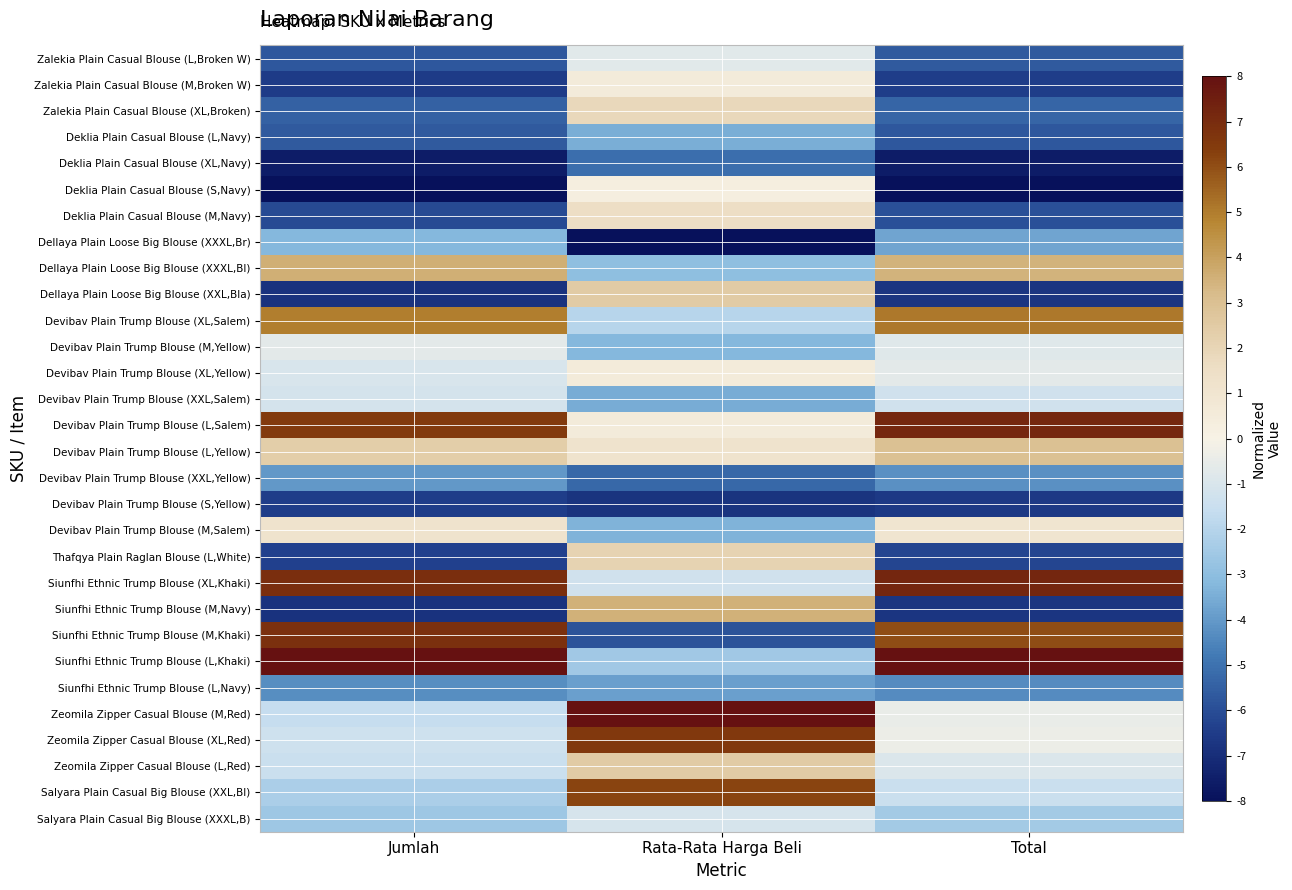

Reading right to left, list all the values displayed in this chart.

Zalekia Plain Casual Blouse (L,Broken W): Total=-5.7	Rata-Rata Harga Beli=-0.7	Jumlah=-5.7
Zalekia Plain Casual Blouse (M,Broken W): Total=-6.5	Rata-Rata Harga Beli=0.5	Jumlah=-6.5
Zalekia Plain Casual Blouse (XL,Broken): Total=-5.3	Rata-Rata Harga Beli=1.8	Jumlah=-5.5
Deklia Plain Casual Blouse (L,Navy): Total=-5.7	Rata-Rata Harga Beli=-3.5	Jumlah=-5.6
Deklia Plain Casual Blouse (XL,Navy): Total=-7.6	Rata-Rata Harga Beli=-5.1	Jumlah=-7.6
Deklia Plain Casual Blouse (S,Navy): Total=-8.0	Rata-Rata Harga Beli=0.3	Jumlah=-8.0
Deklia Plain Casual Blouse (M,Navy): Total=-5.9	Rata-Rata Harga Beli=1.5	Jumlah=-6.1
Dellaya Plain Loose Big Blouse (XXXL,Br): Total=-3.7	Rata-Rata Harga Beli=-8.0	Jumlah=-3.2
Dellaya Plain Loose Big Blouse (XXXL,Bl): Total=3.5	Rata-Rata Harga Beli=-2.9	Jumlah=3.6
Dellaya Plain Loose Big Blouse (XXL,Bla): Total=-6.7	Rata-Rata Harga Beli=2.4	Jumlah=-6.8
Devibav Plain Trump Blouse (XL,Salem): Total=5.1	Rata-Rata Harga Beli=-2.0	Jumlah=5.0
Devibav Plain Trump Blouse (M,Yellow): Total=-0.8	Rata-Rata Harga Beli=-3.2	Jumlah=-0.7
Devibav Plain Trump Blouse (XL,Yellow): Total=-0.7	Rata-Rata Harga Beli=0.5	Jumlah=-1.0
Devibav Plain Trump Blouse (XXL,Salem): Total=-1.3	Rata-Rata Harga Beli=-3.6	Jumlah=-1.2
Devibav Plain Trump Blouse (L,Salem): Total=7.2	Rata-Rata Harga Beli=0.5	Jumlah=6.4
Devibav Plain Trump Blouse (L,Yellow): Total=3.0	Rata-Rata Harga Beli=1.1	Jumlah=2.3
Devibav Plain Trump Blouse (XXL,Yellow): Total=-4.2	Rata-Rata Harga Beli=-5.3	Jumlah=-4.0
Devibav Plain Trump Blouse (S,Yellow): Total=-6.6	Rata-Rata Harga Beli=-6.8	Jumlah=-6.4
Devibav Plain Trump Blouse (M,Salem): Total=1.0	Rata-Rata Harga Beli=-3.4	Jumlah=1.2
Thafqya Plain Raglan Blouse (L,White): Total=-6.2	Rata-Rata Harga Beli=2.1	Jumlah=-6.3
Siunfhi Ethnic Trump Blouse (XL,Khaki): Total=7.2	Rata-Rata Harga Beli=-1.3	Jumlah=6.9
Siunfhi Ethnic Trump Blouse (M,Navy): Total=-6.7	Rata-Rata Harga Beli=3.5	Jumlah=-6.8
Siunfhi Ethnic Trump Blouse (M,Khaki): Total=6.0	Rata-Rata Harga Beli=-5.8	Jumlah=6.9
Siunfhi Ethnic Trump Blouse (L,Khaki): Total=8.0	Rata-Rata Harga Beli=-2.5	Jumlah=8.0
Siunfhi Ethnic Trump Blouse (L,Navy): Total=-4.4	Rata-Rata Harga Beli=-3.9	Jumlah=-4.3
Zeomila Zipper Casual Blouse (M,Red): Total=-0.4	Rata-Rata Harga Beli=8.0	Jumlah=-1.6
Zeomila Zipper Casual Blouse (XL,Red): Total=-0.3	Rata-Rata Harga Beli=6.6	Jumlah=-1.3
Zeomila Zipper Casual Blouse (L,Red): Total=-0.9	Rata-Rata Harga Beli=2.5	Jumlah=-1.4
Salyara Plain Casual Big Blouse (XXL,Bl): Total=-1.4	Rata-Rata Harga Beli=6.2	Jumlah=-2.3
Salyara Plain Casual Big Blouse (XXXL,B): Total=-2.5	Rata-Rata Harga Beli=-1.1	Jumlah=-2.6